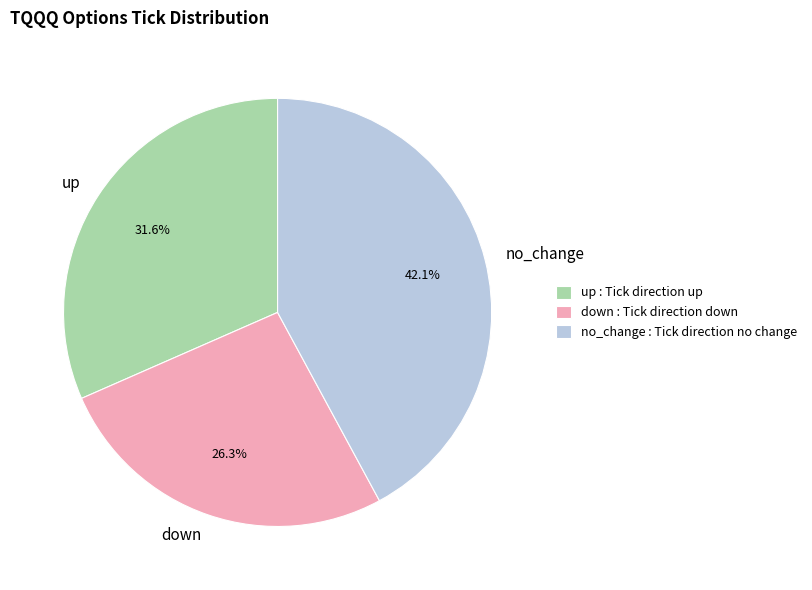

Do up and down together represent more than half of the pie?

Yes